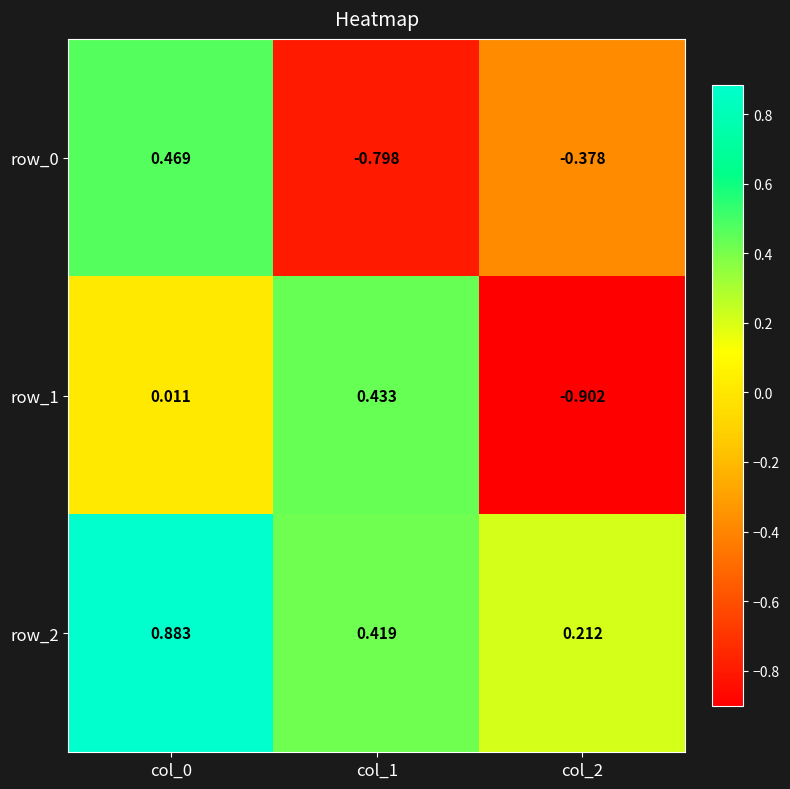

At how many categories does at least one series exceed 0?

3